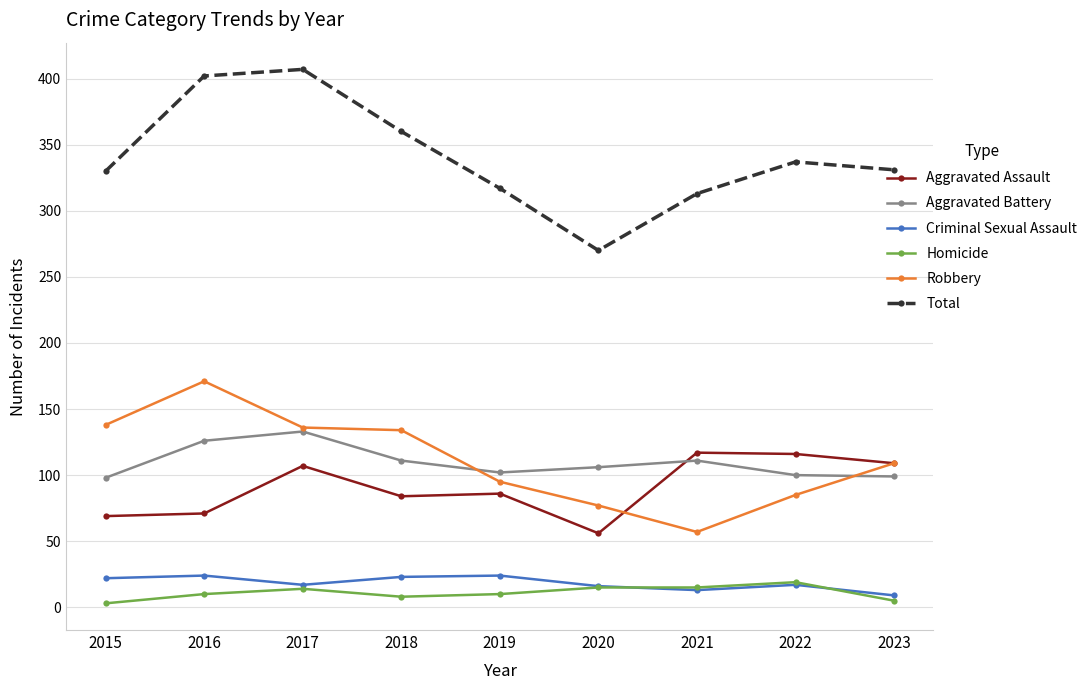

True or false: Robbery has a value of 71 at 2015.

False